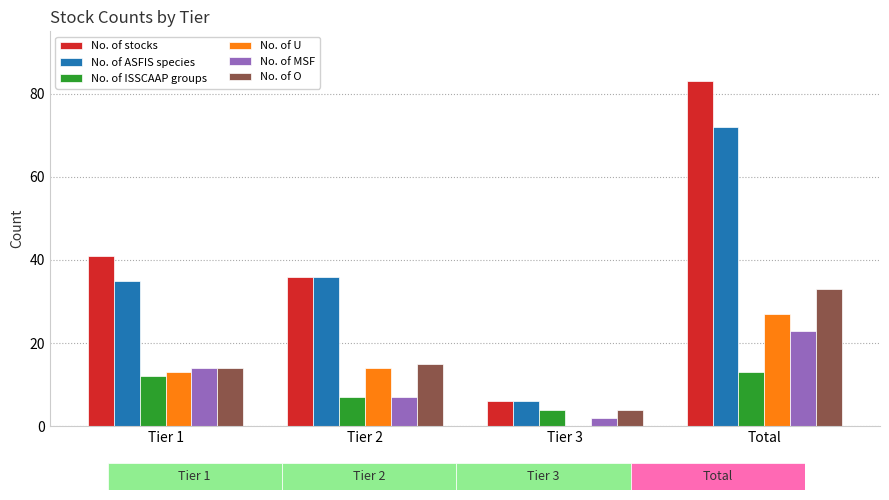

What is the lowest value of the No. of O series?

4